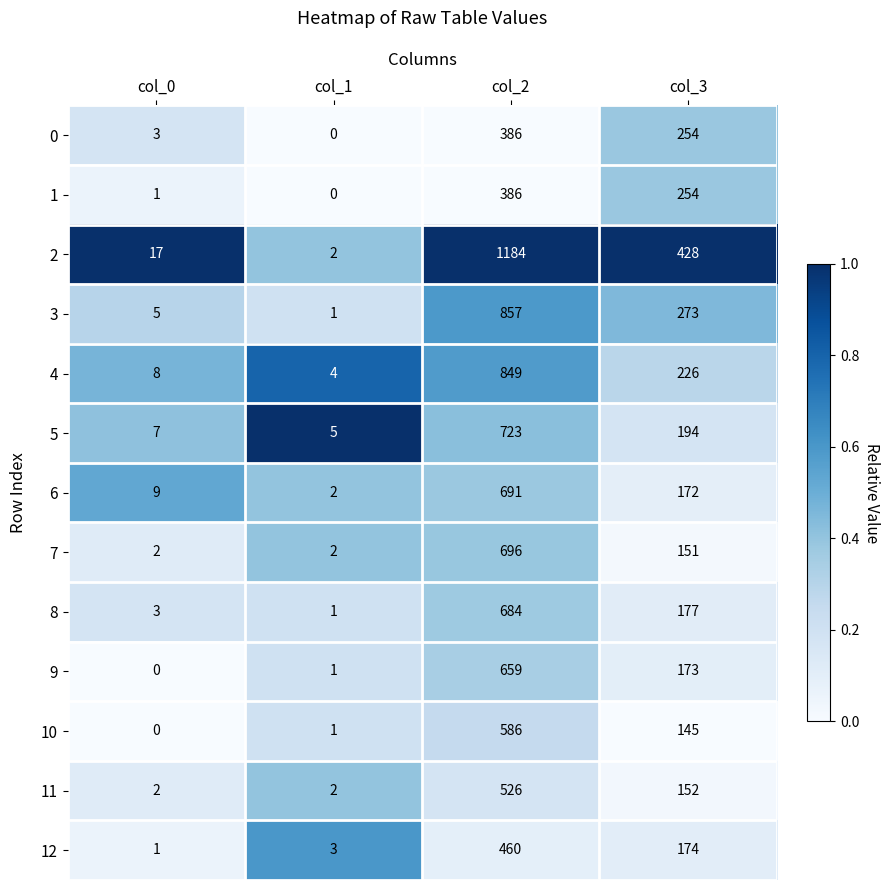

Which series has the widest spread of values?

2